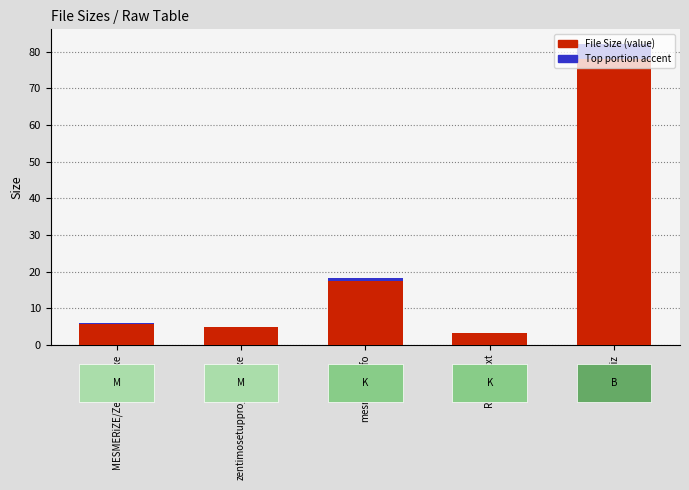

List the labels in order of accent value, smallest first.

Read Me.txt, zentimosetuppro_1-5-2.exe, MESMERiZE/Zentimo.exe, mesmerize.nfo, file_id.diz